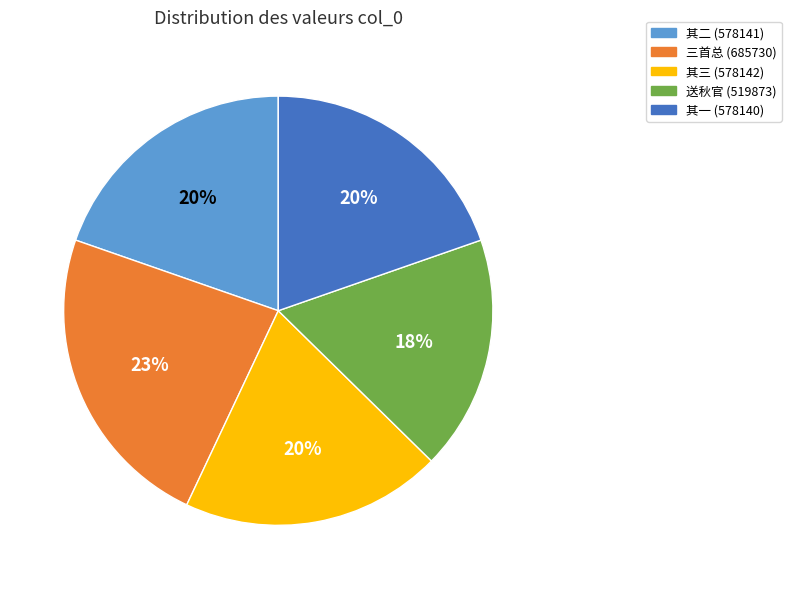

To the nearest percent, what is the average slice percentage?

20%